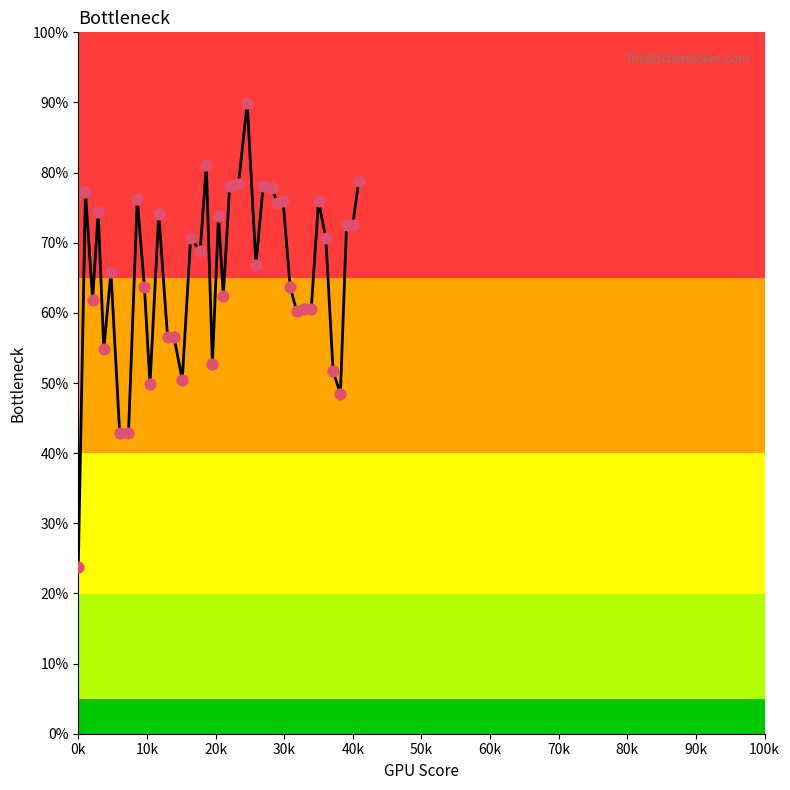

What is the difference between the maximum and minimum values?

66.2